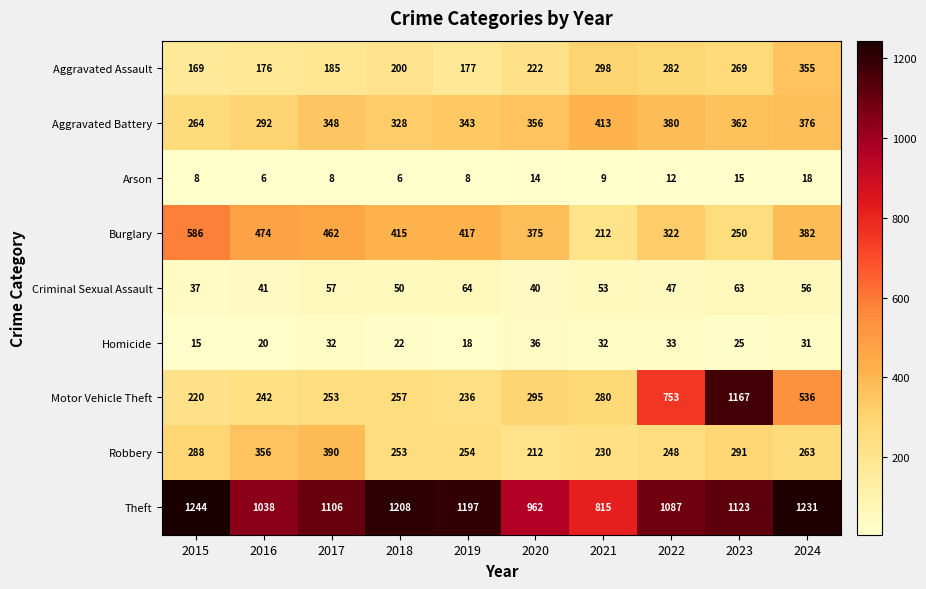

Where does the Burglary series first go above 415?

2015